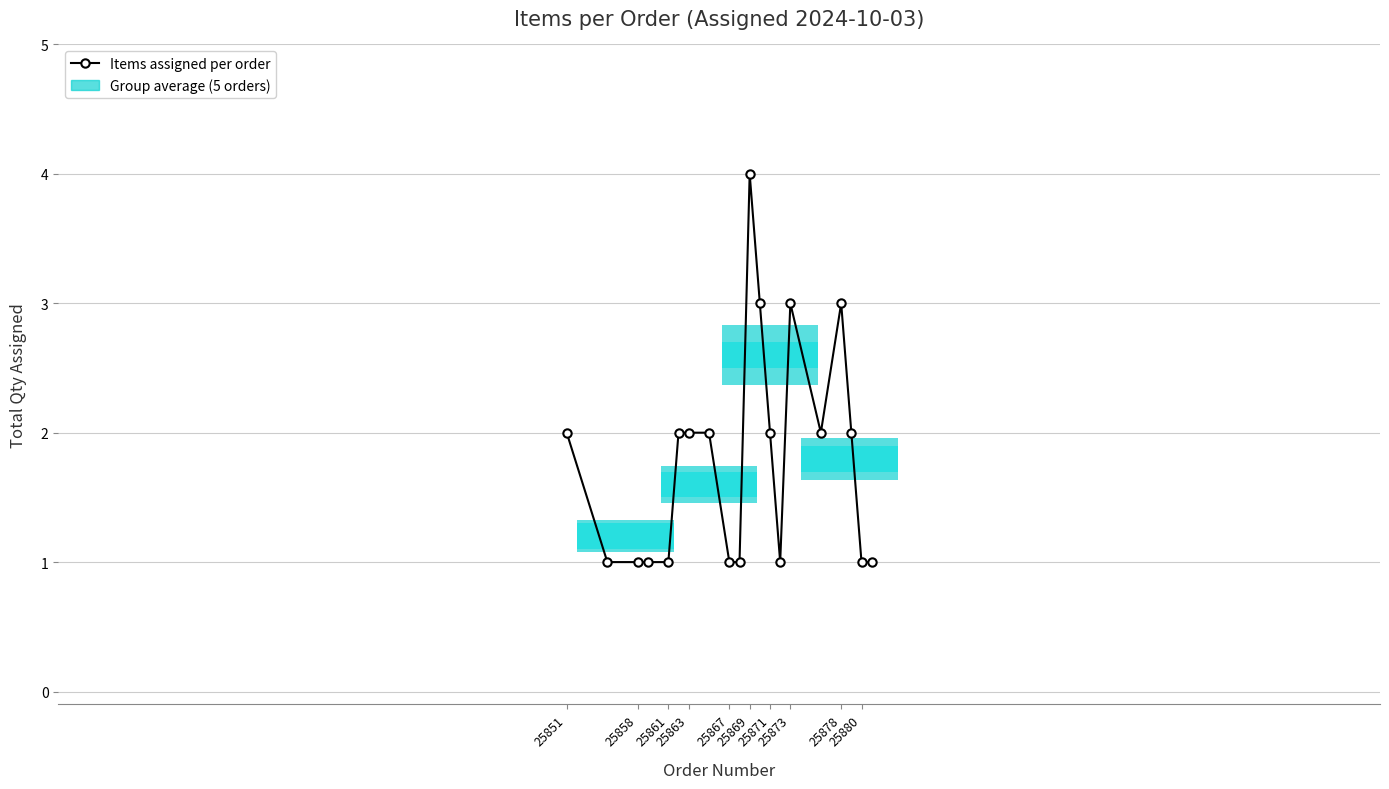

What is the maximum value shown in the chart?

4